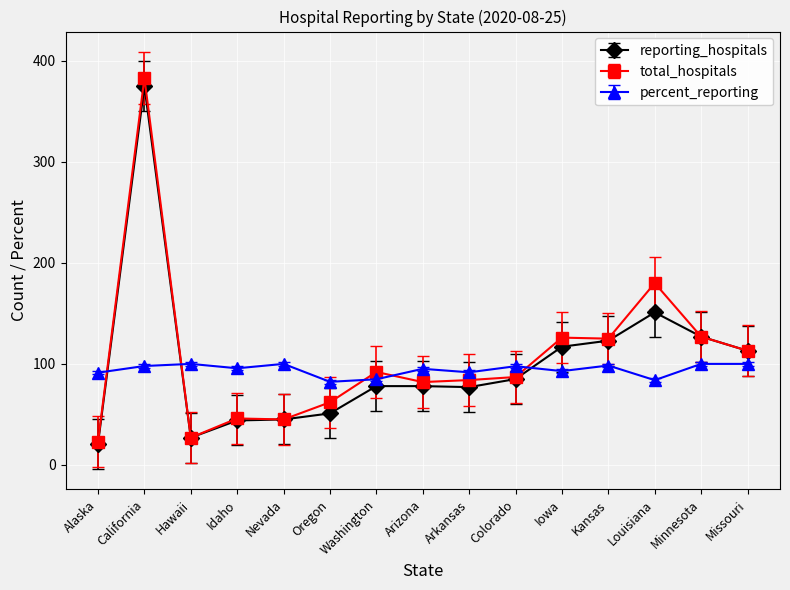

Which series has the largest total across all categories?

total_hospitals